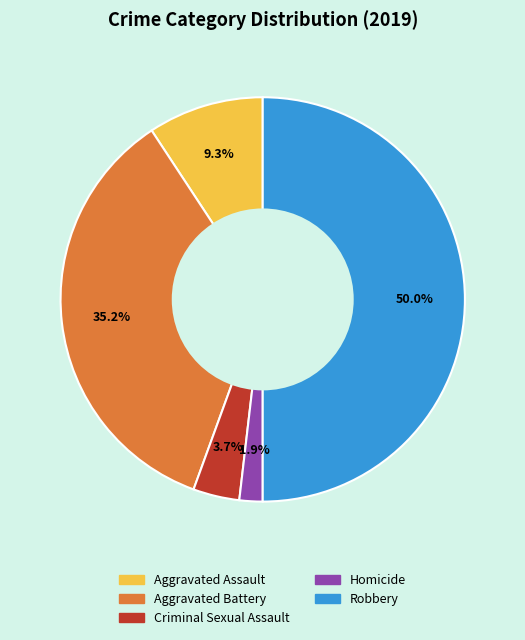

To the nearest percent, what portion does Aggravated Assault represent?

9%